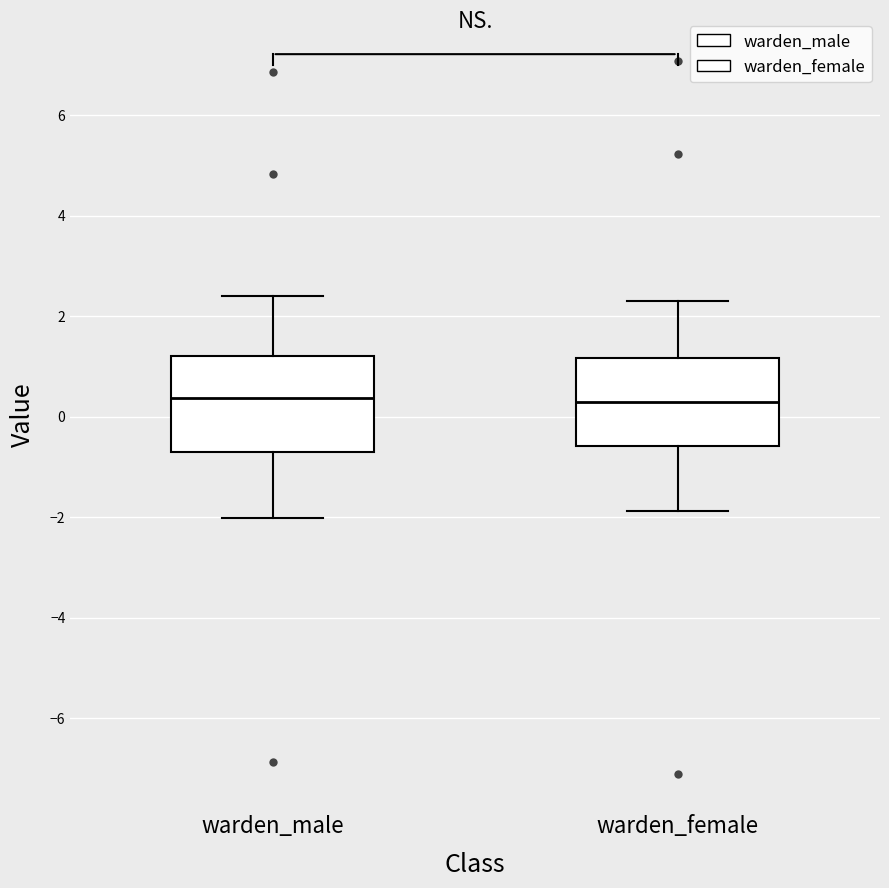

Reading left to right, read every box against the y-axis: the position of its median line, the range the box covers, and the ends of its whiskers. The values are not printed on the chart, so give them approximately, as read against the axis.

warden_male: median 0.4, box -0.8 to 1.2, whiskers -2.0 to 2.4
warden_female: median 0.2, box -0.6 to 1.2, whiskers -1.8 to 2.4